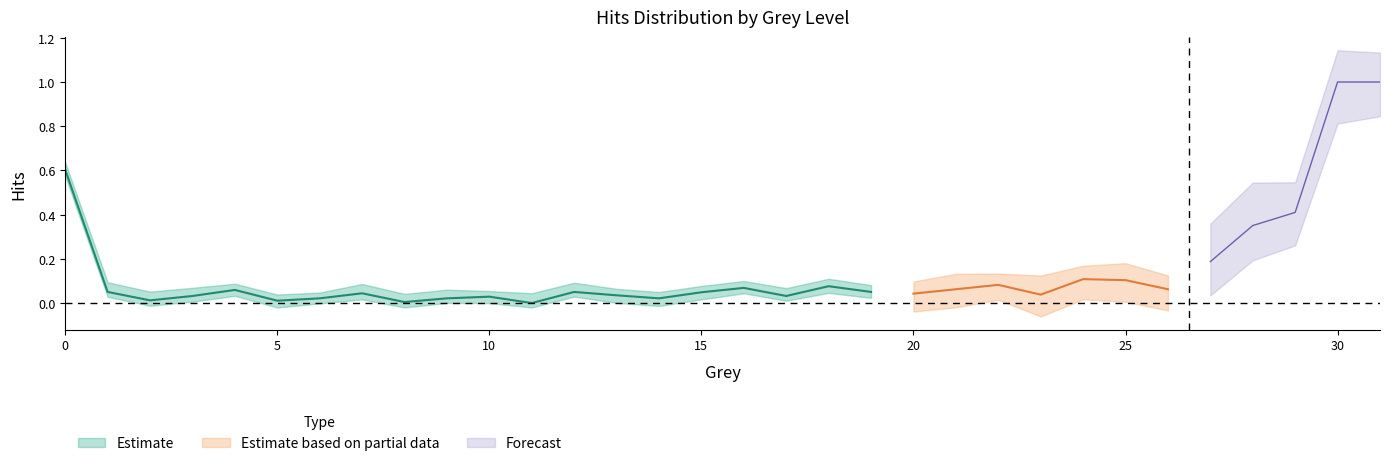

Reading right to left, transcribe all the data shown in this chart.

1.0	1.0	0.4	0.4	0.2	0.1	0.1	0.1	0.0	0.1	0.1	0.0	0.1	0.1	0.0	0.1	0.0	0.0	0.0	0.1	0.0	0.0	0.0	0.0	0.0	0.0	0.0	0.1	0.0	0.0	0.1	0.6